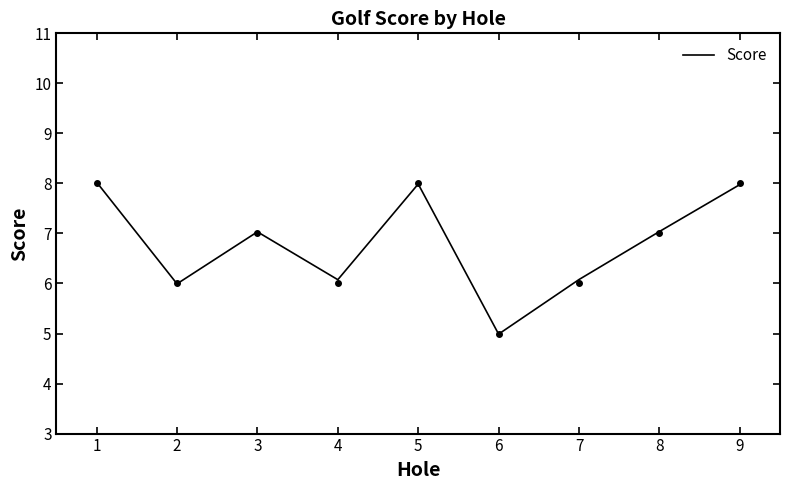

List the labels in order of value, smallest first.

6, 2, 4, 7, 3, 8, 9, 5, 1